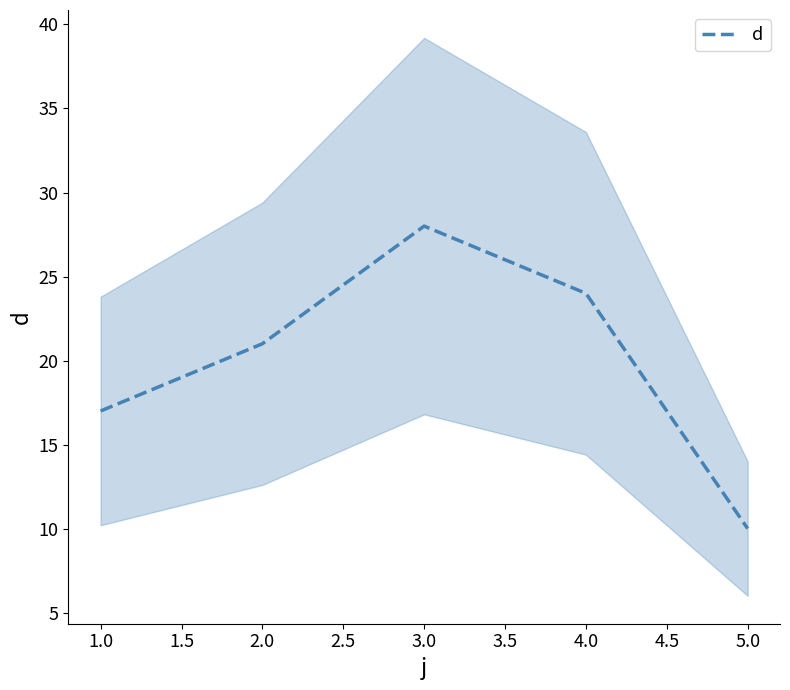

Rank the categories by d value from highest to lowest.

3.0, 4.0, 2.0, 1.0, 5.0